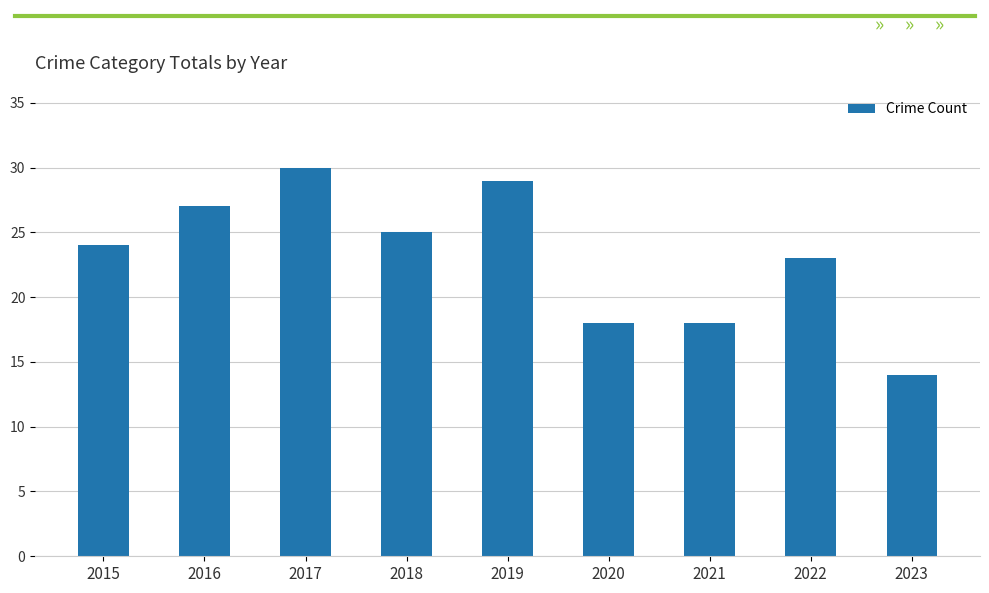

Reading right to left, transcribe all the data shown in this chart.

14	23	18	18	29	25	30	27	24